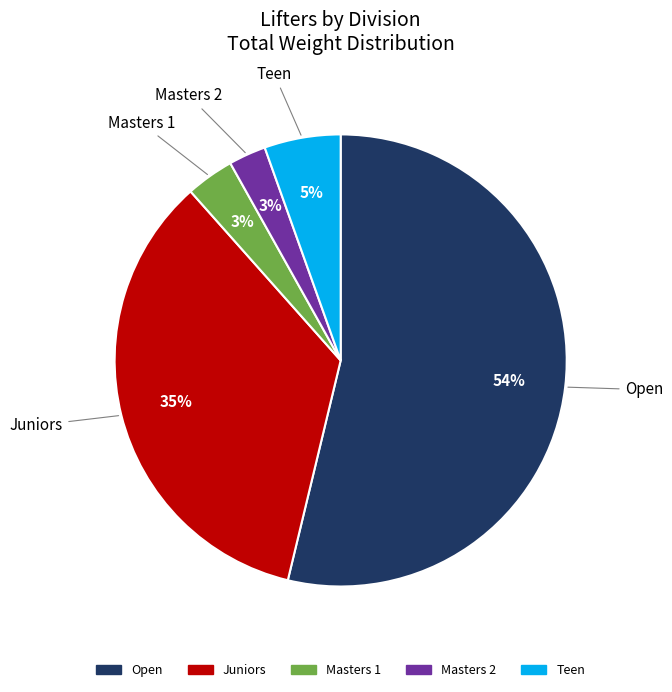

To the nearest percent, what percentage of the pie is Juniors?

35%